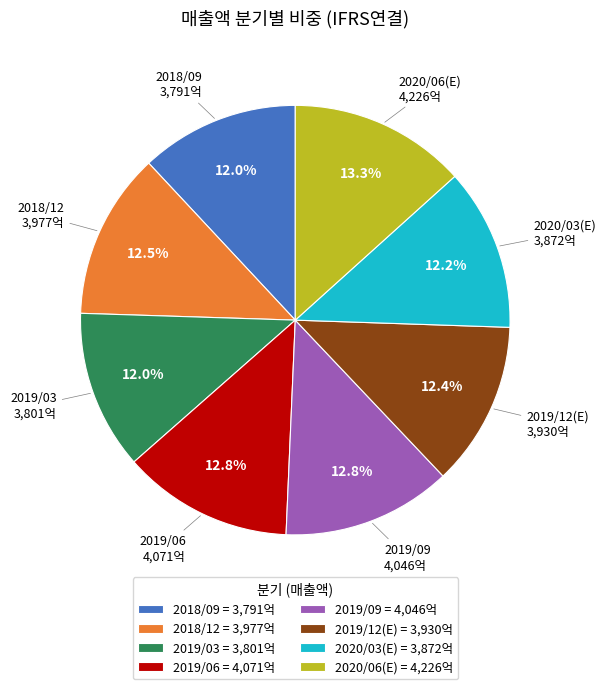

Do 2020/06(E) and 2020/03(E) together represent more than half of the pie?

No